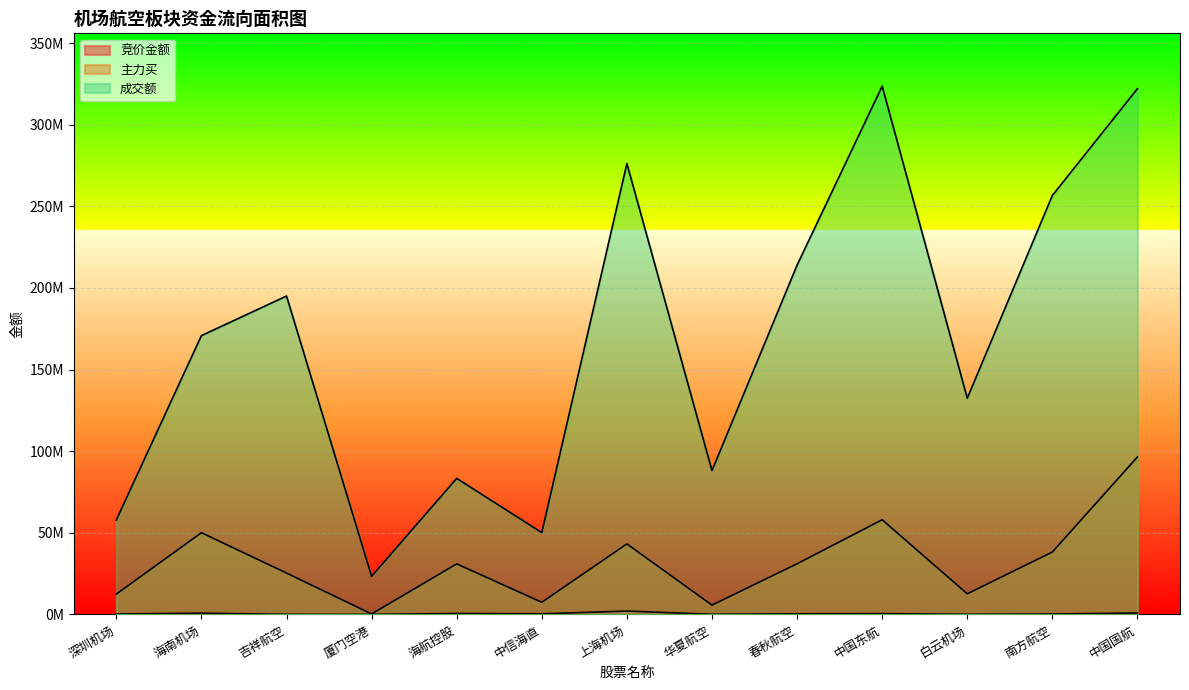

What value does the 成交额 series have at 深圳机场?

57893392